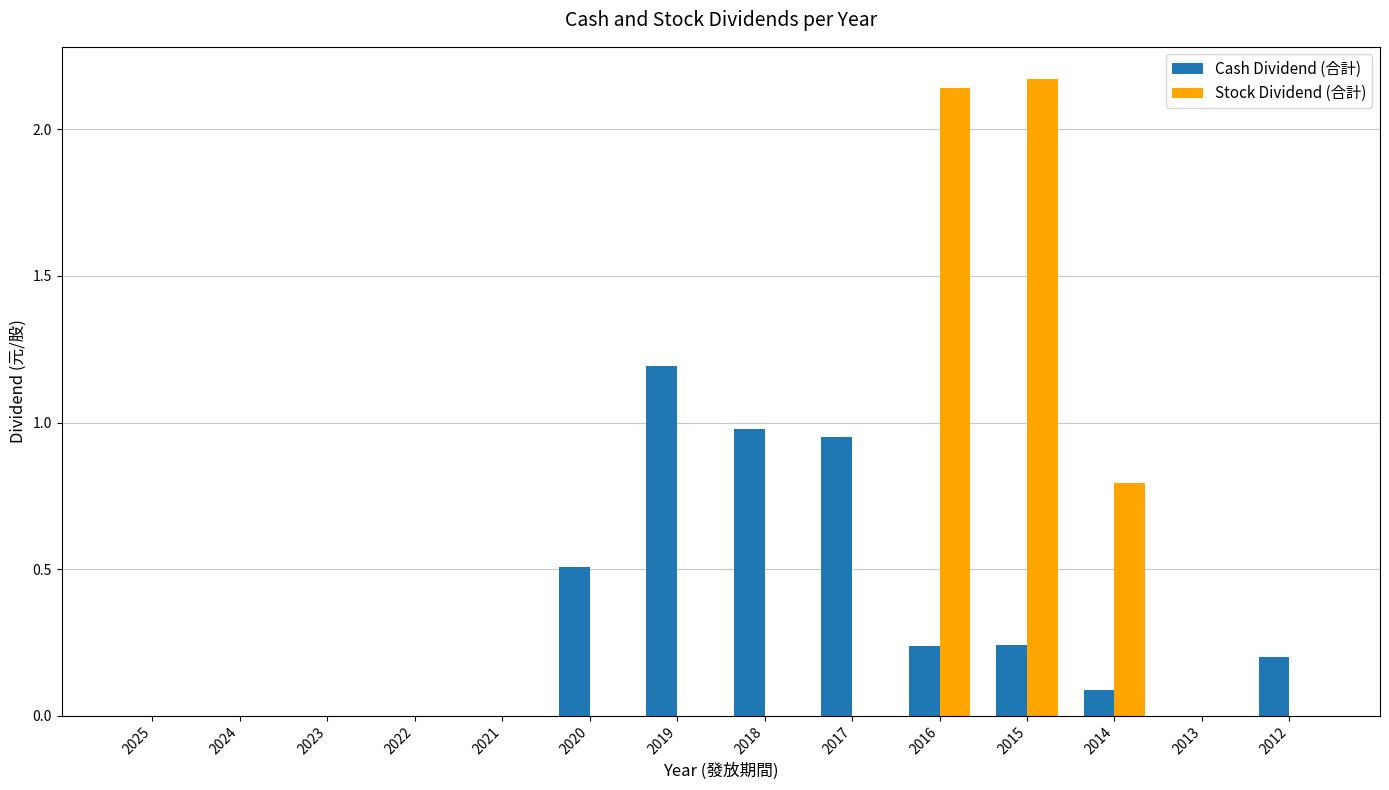

Read the Cash Dividend (合計) value at 2020.

0.5